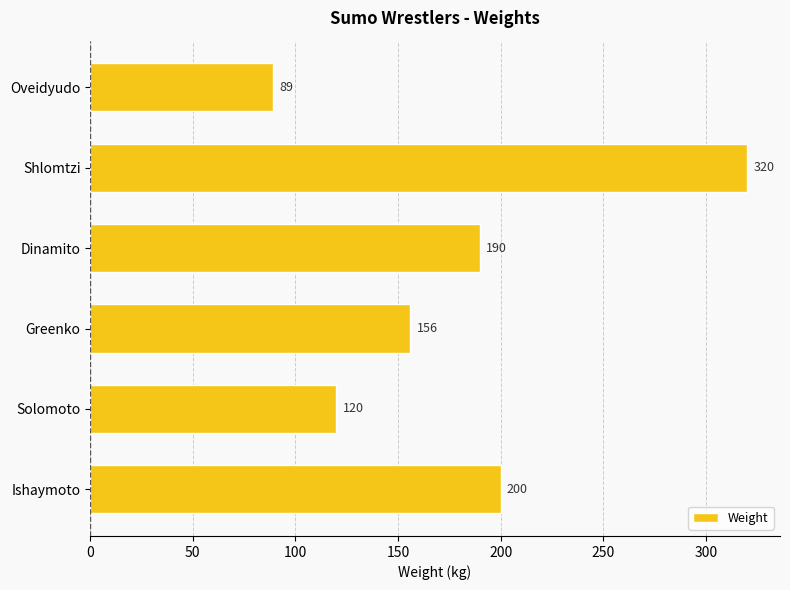

The chart shows a value of 120 at Solomoto. True or false?

True